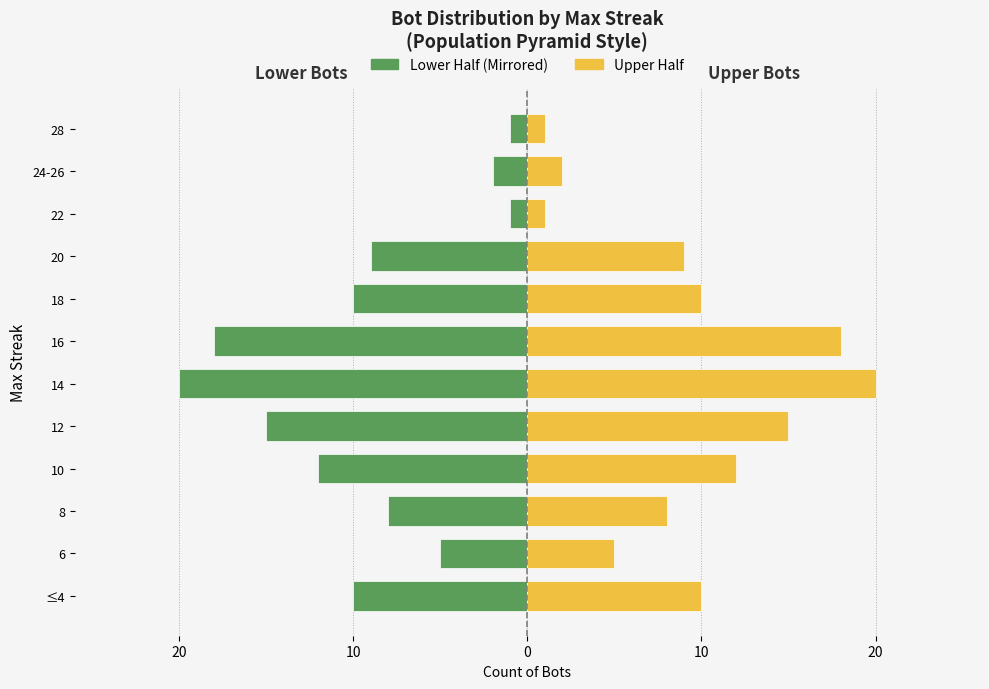

Are the bars horizontal?

Yes